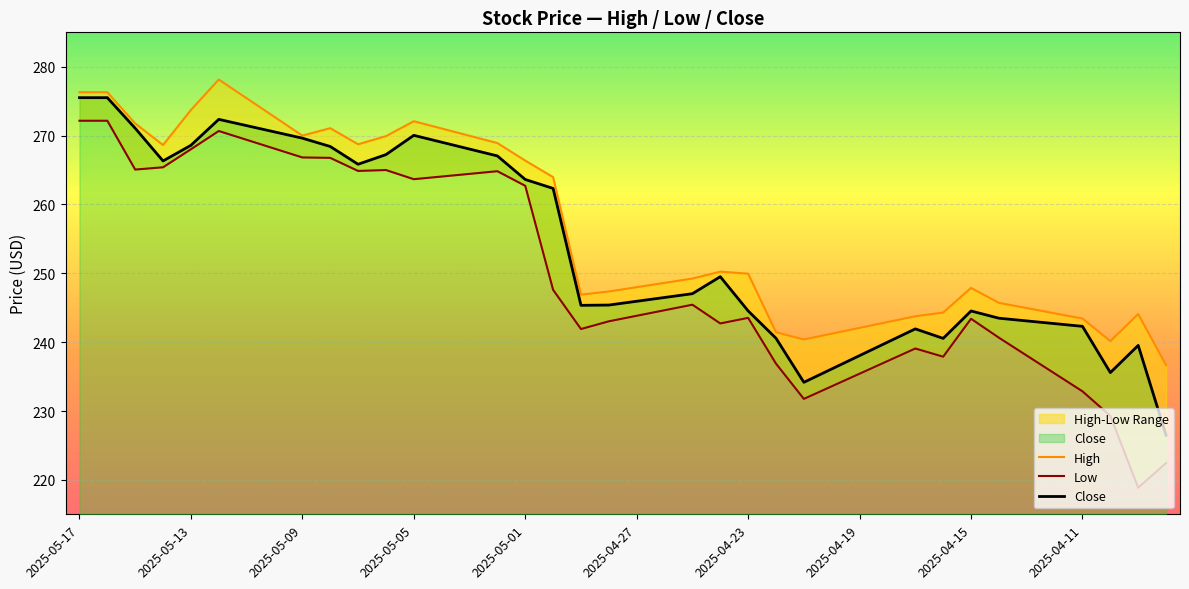

How many data points in Close are above 247?

20